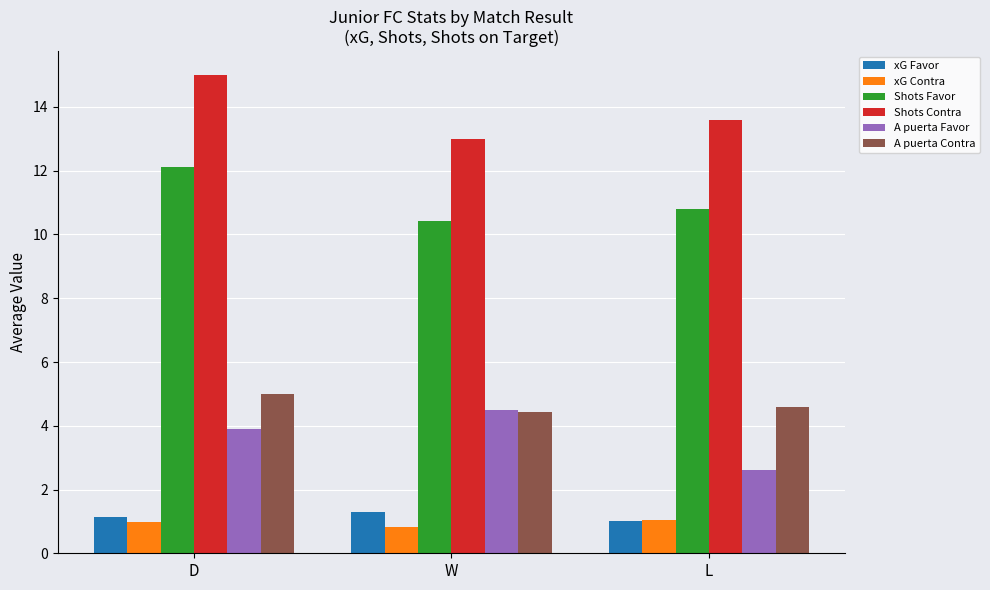

How many groups of bars are there?

3